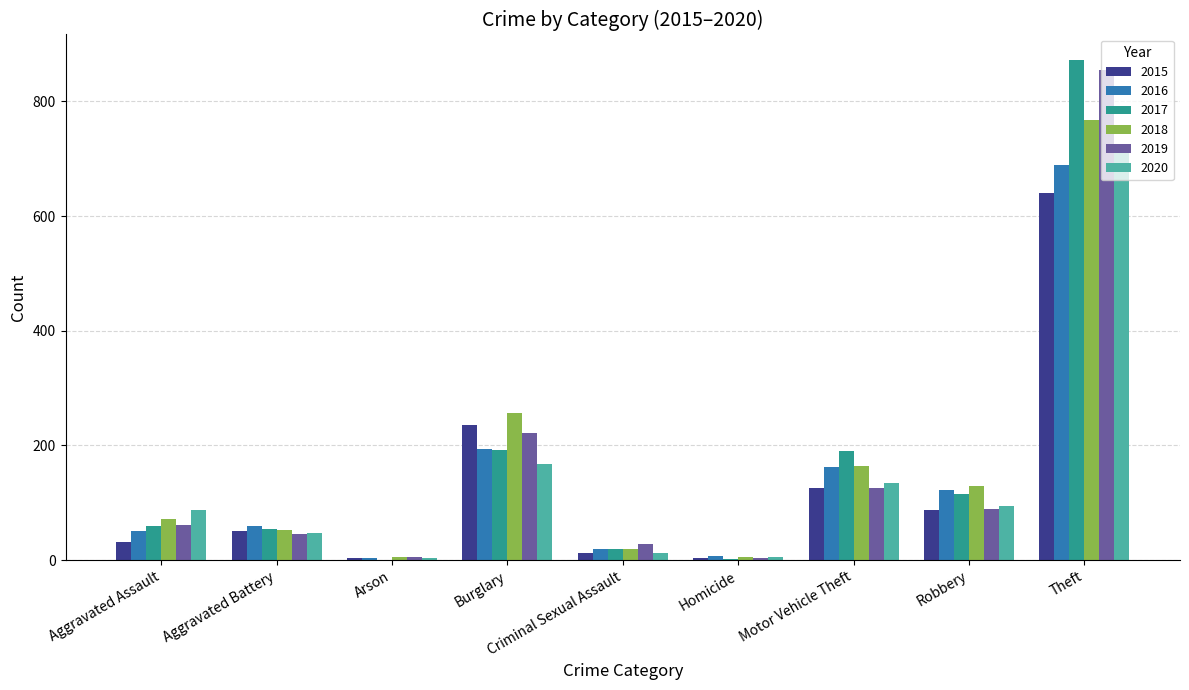

At which label is 2020 closest to 359?

Burglary